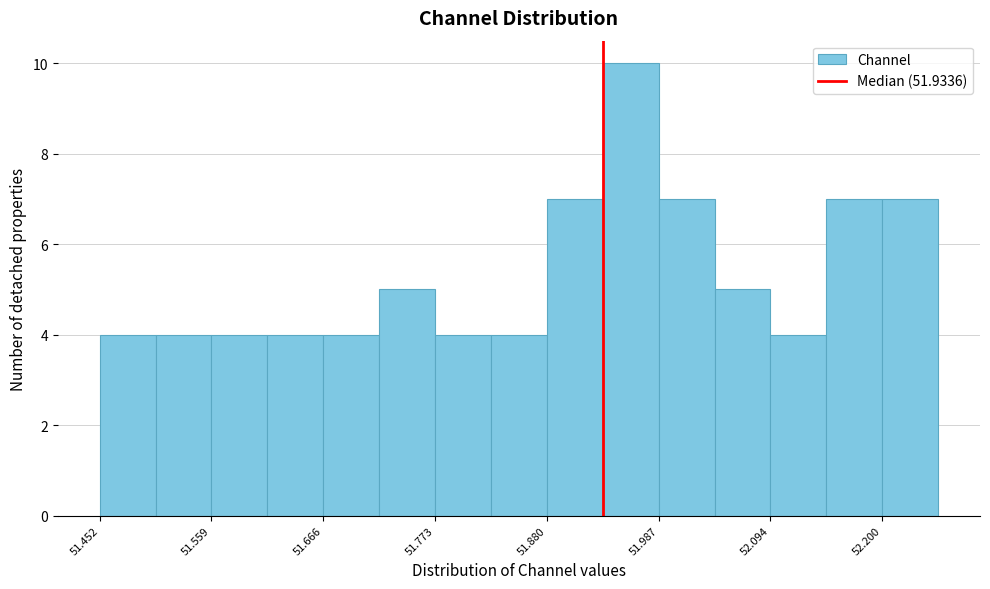

Read against the x-axis, roughly where is the centre of the tallest bar?

51.96